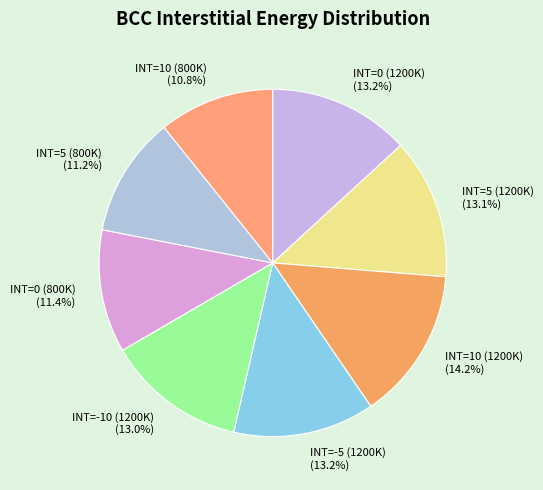

To the nearest percent, what percentage of the pie is INT=10 (800K)?

11%